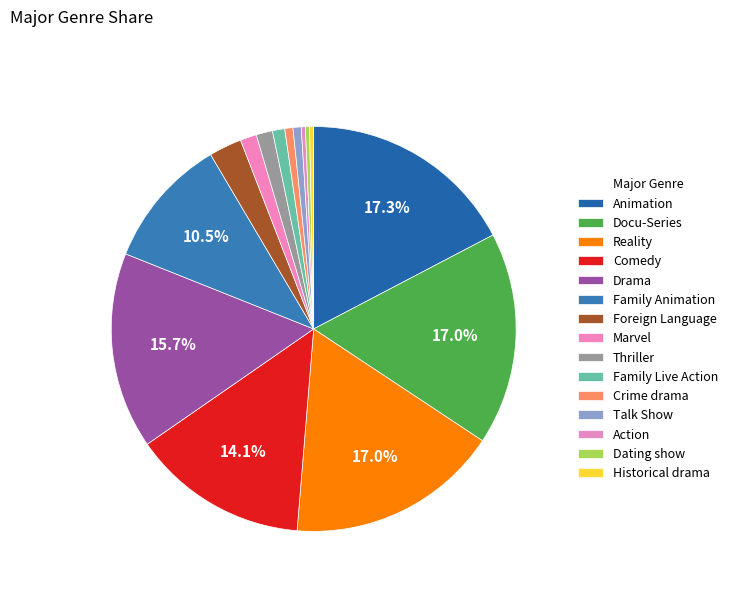

How many slices are in this pie chart?

15